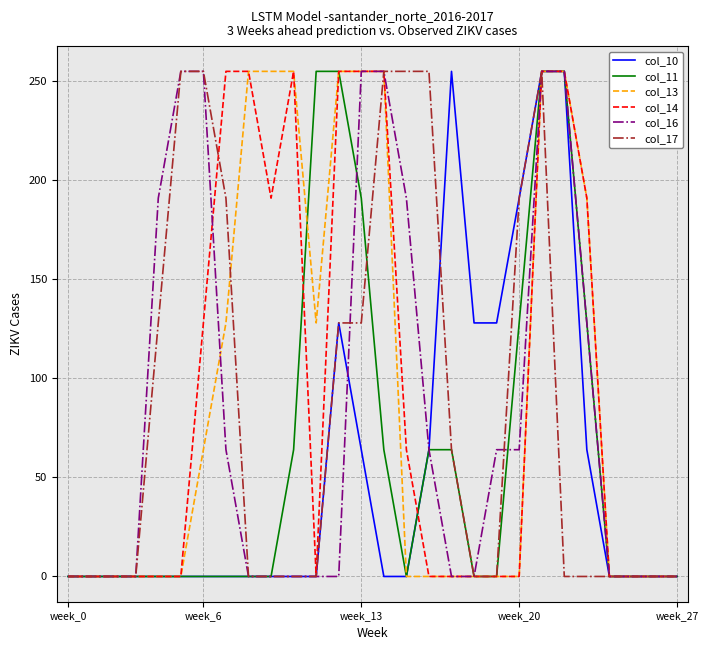

How many categories are shown in the chart?

28